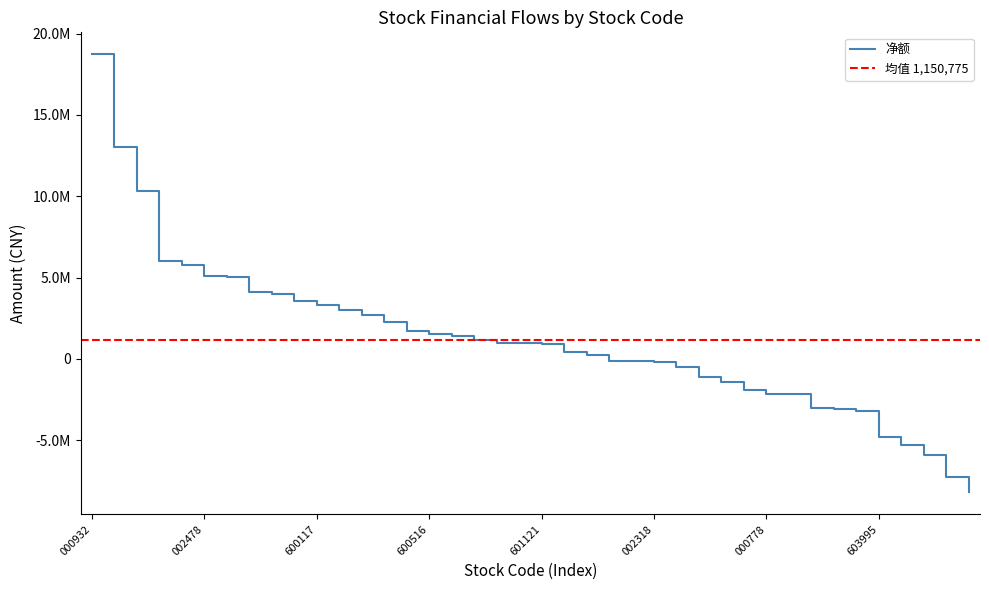

True or false: 净额 and 主力净额 intersect in this chart.

False